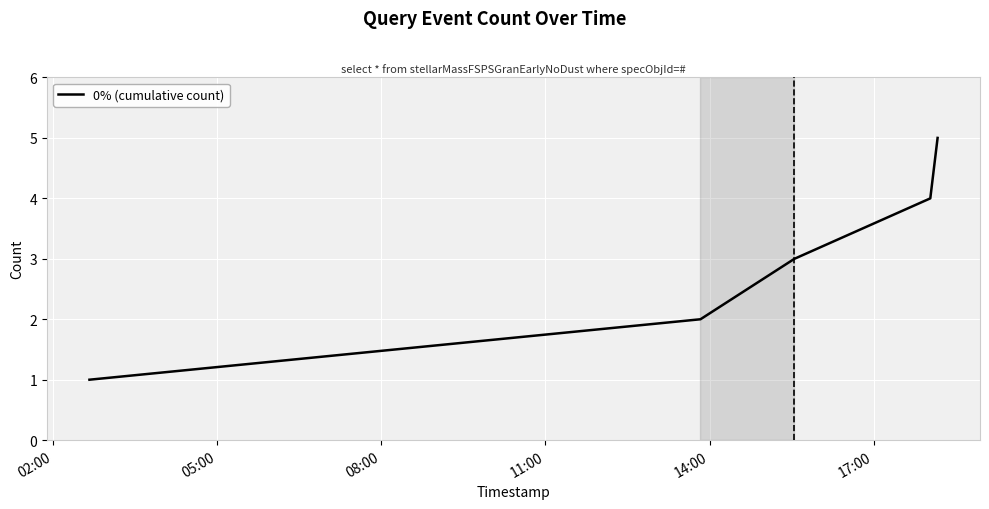

What is the sum of all values?

15